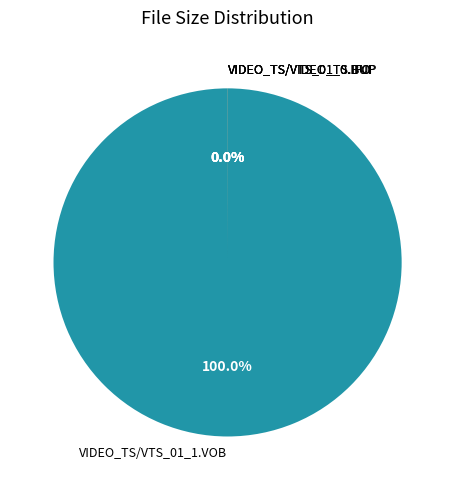

Is there any slice that represents more than half of the pie?

Yes